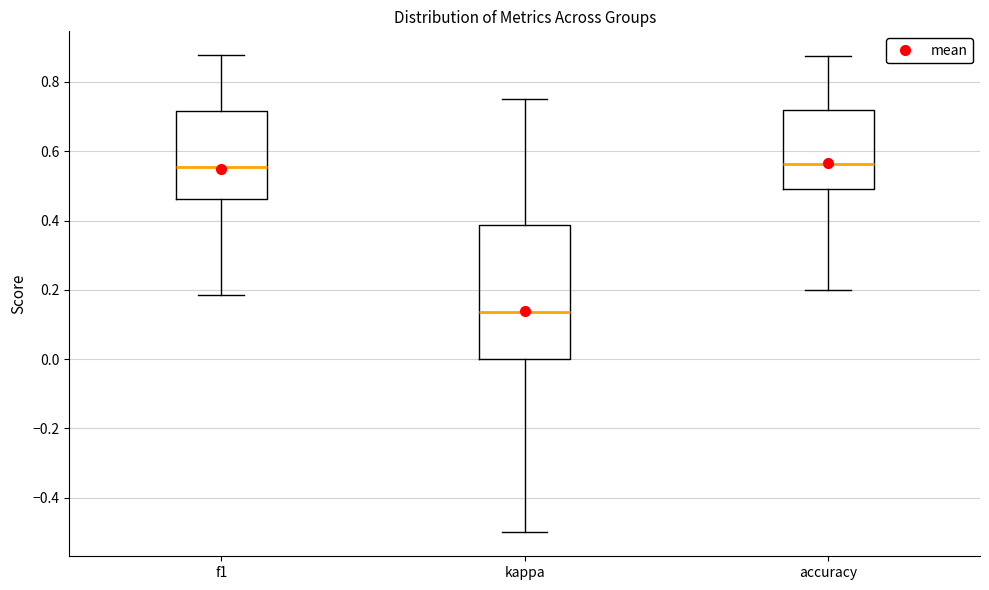

Comparing the boxes themselves (not the whiskers), which one is the tallest?

kappa